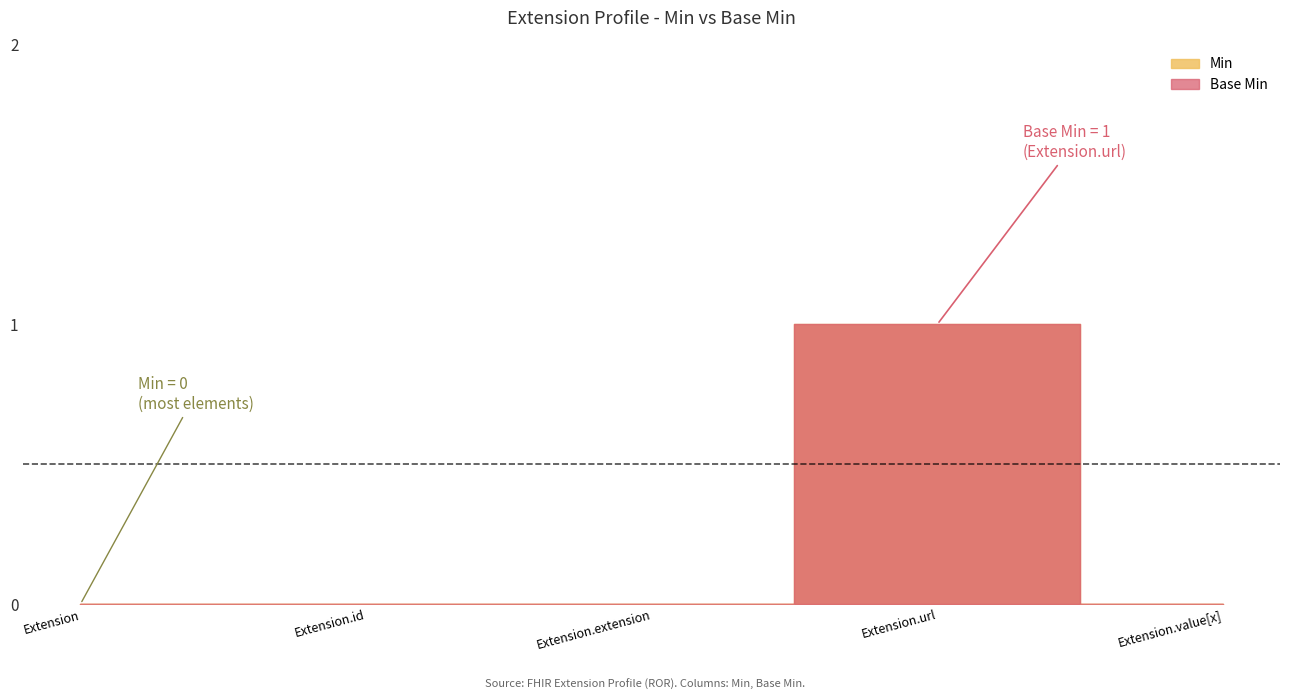

Reading left to right, transcribe all the data shown in this chart.

Min: 0	0	0	1	0
Base Min: 0	0	0	1	0